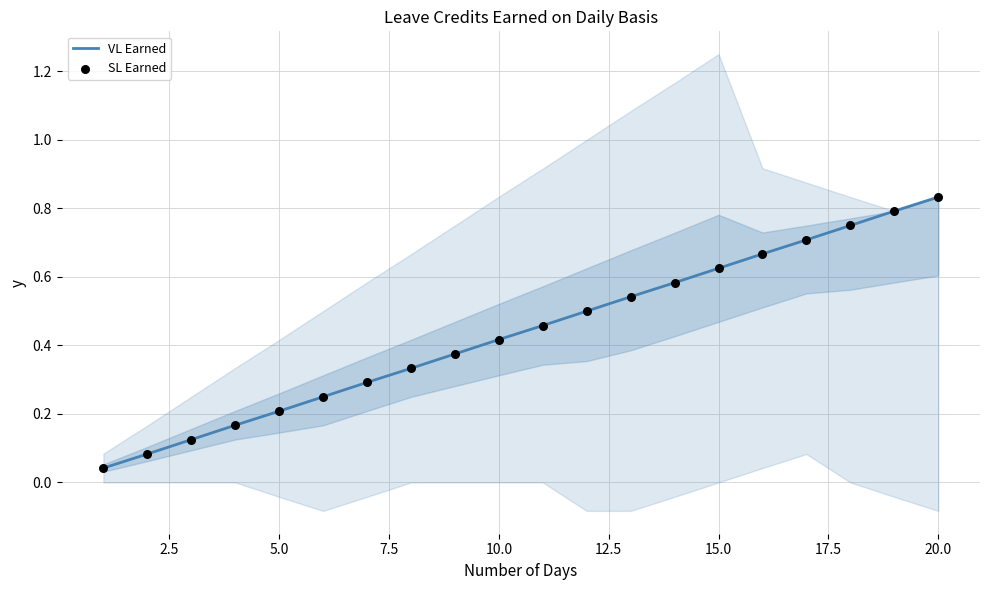

Which series contains the lowest Y value?

VL Earned